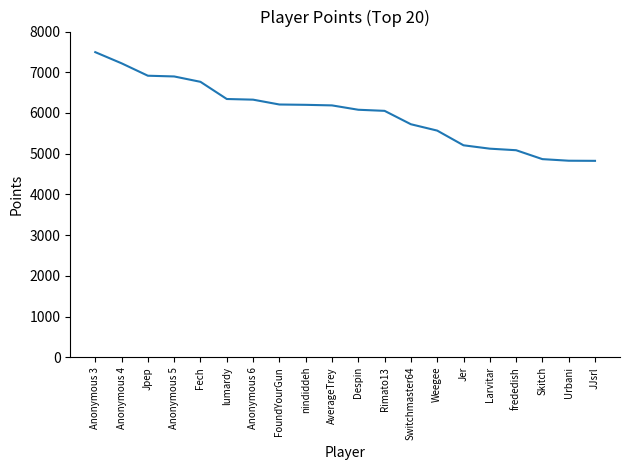

Which has a higher value, frededish or Rimato13?

Rimato13